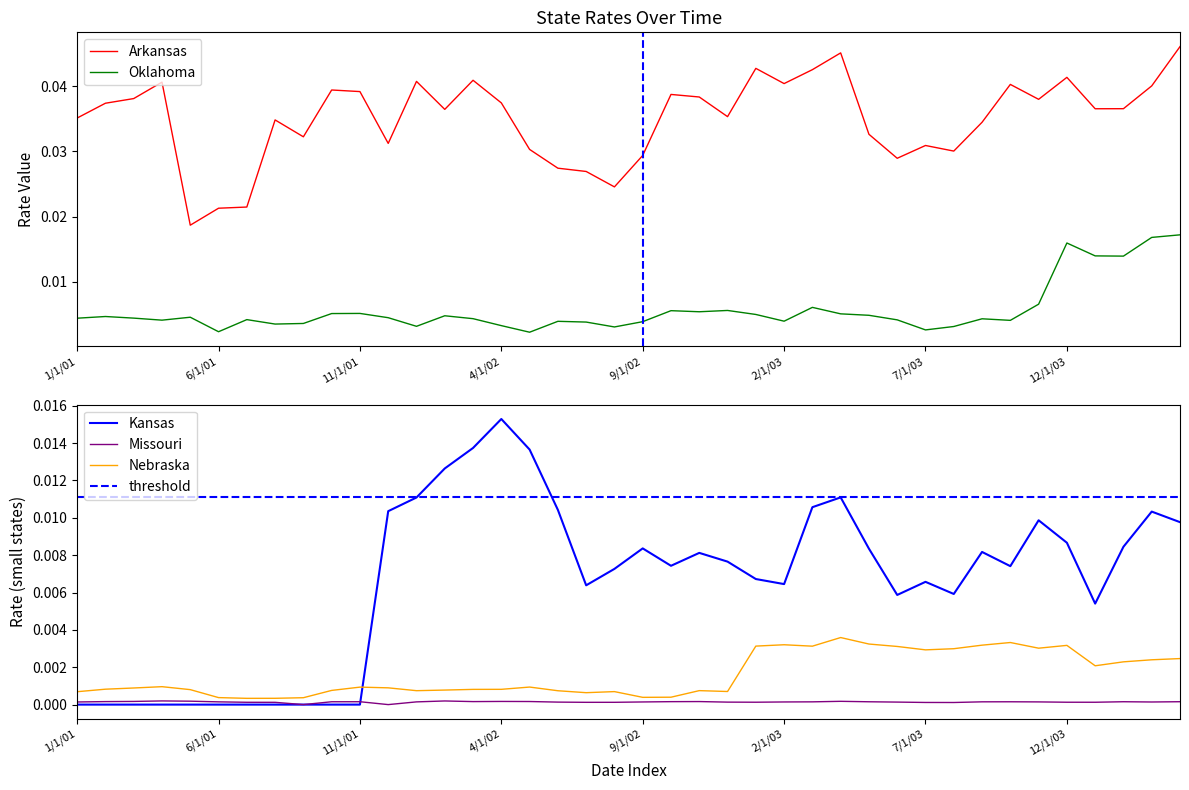

At which label is Kansas closest to 0?

1/1/01